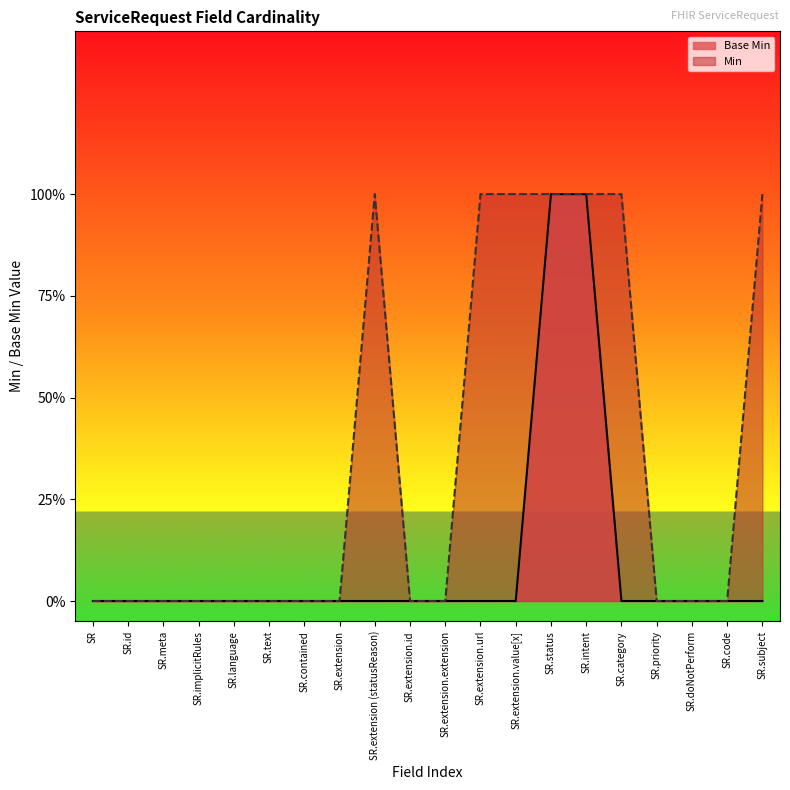

What are all the series names shown in the legend?

Base Min, Min